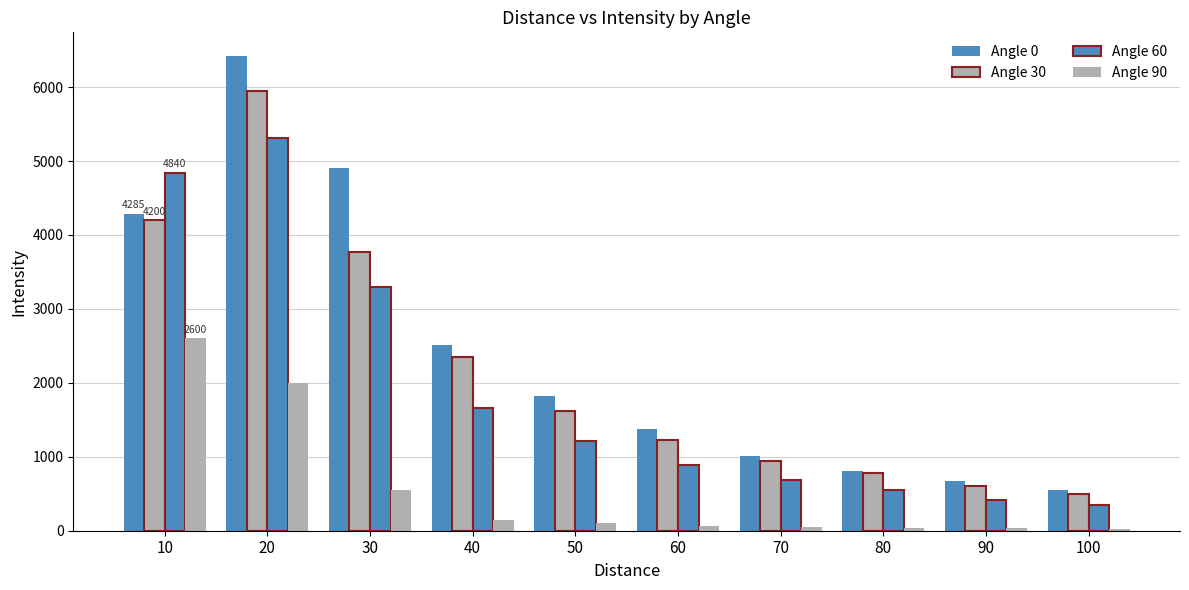

How many series are shown in this chart?

4